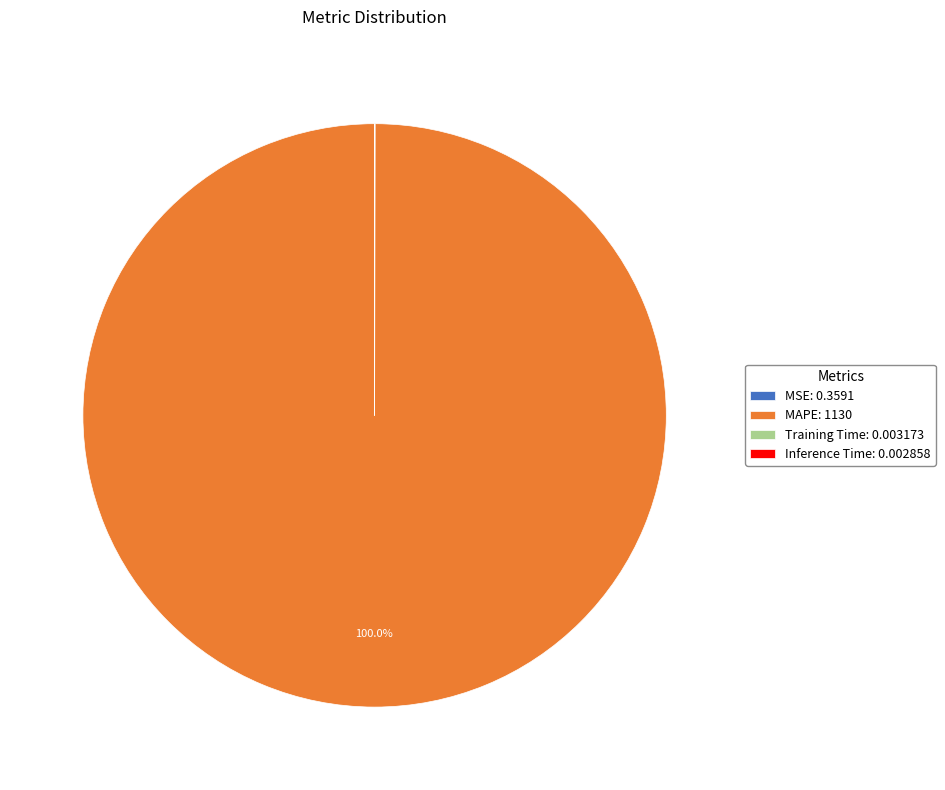

Is there any slice that represents more than half of the pie?

Yes